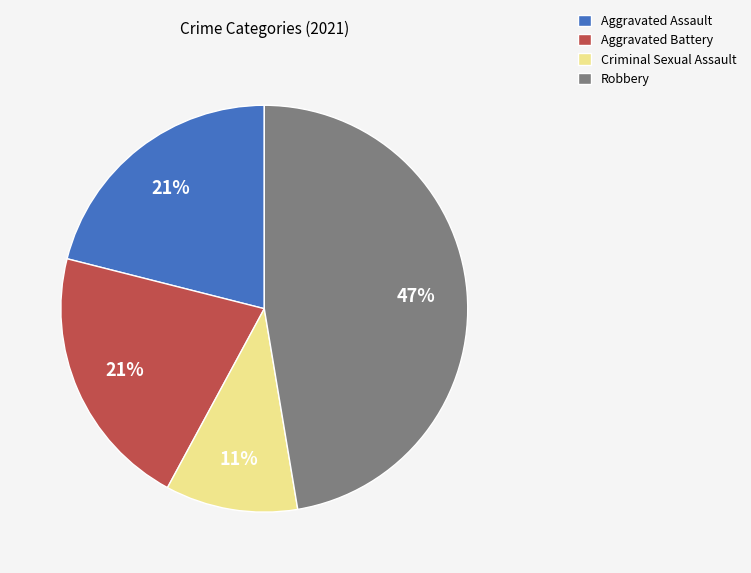

To the nearest percent, what is the combined percentage of Aggravated Battery and Aggravated Assault?

42%